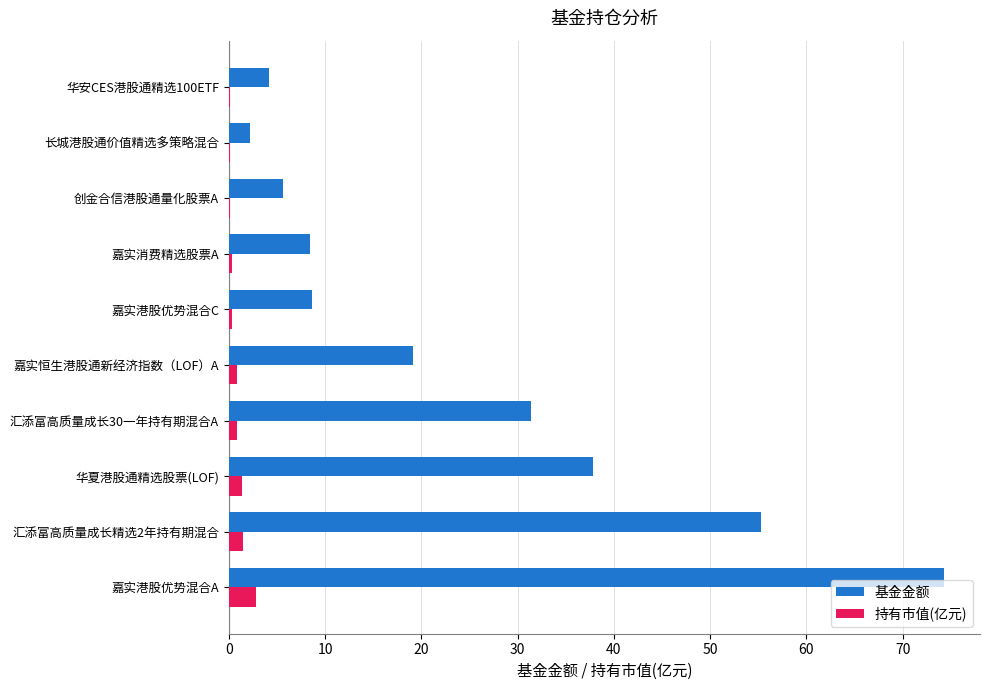

What is the highest value of the 持有市值(亿元) series?

2.8